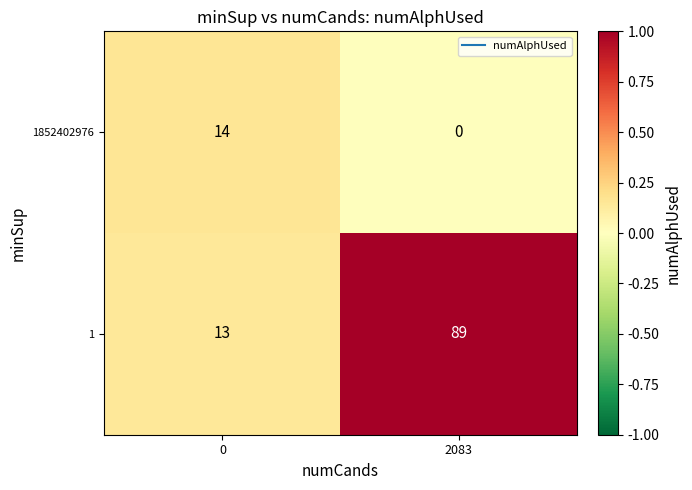

The 1 series shows 19 at 0. True or false?

False